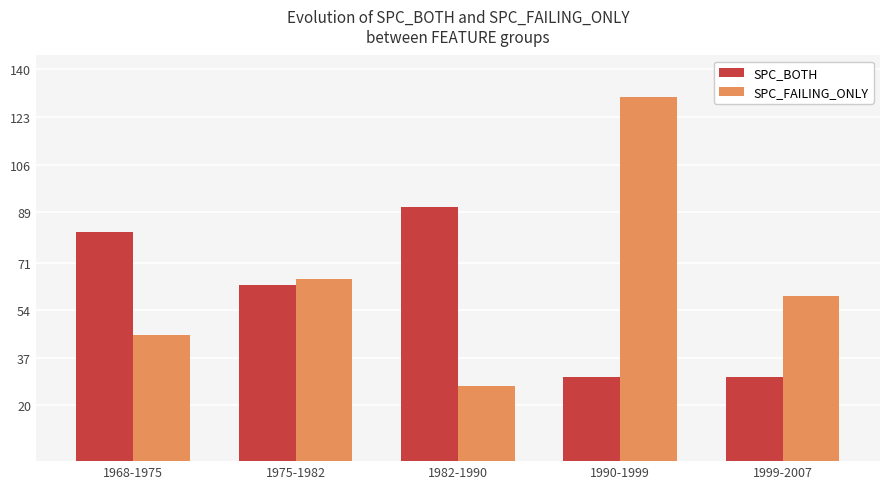

The SPC_FAILING_ONLY series shows 103 at 1999-2007. True or false?

False